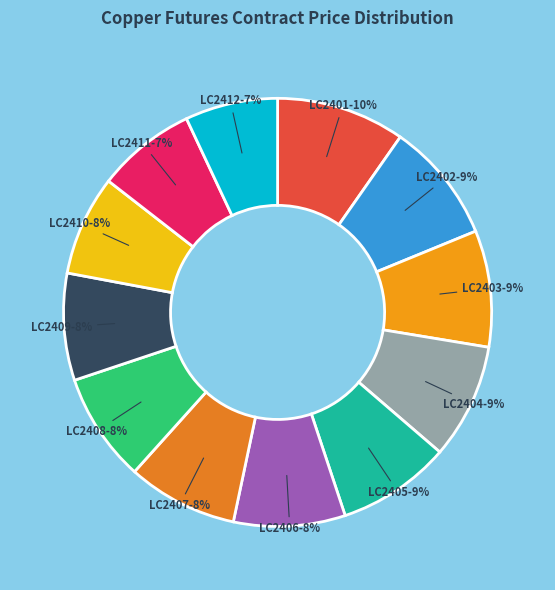

How many slices are in this pie chart?

12